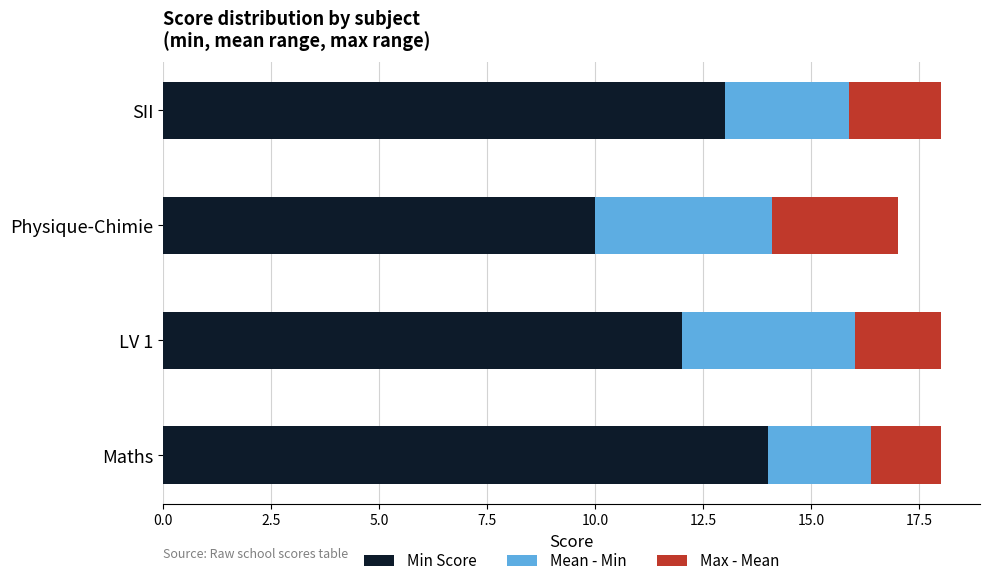

List the labels in order of Min Score value, smallest first.

Physique-Chimie, LV 1, SII, Maths